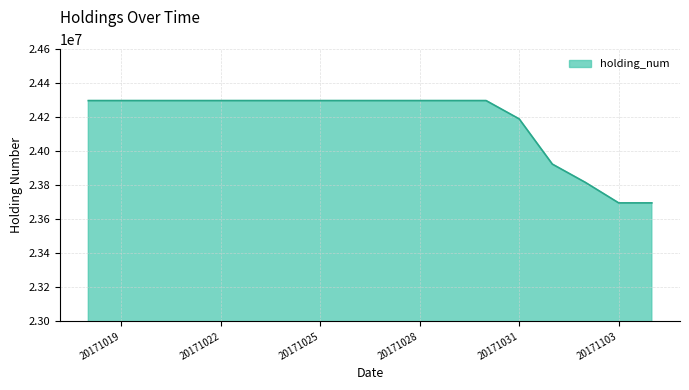

What is the greatest value displayed?

24298000